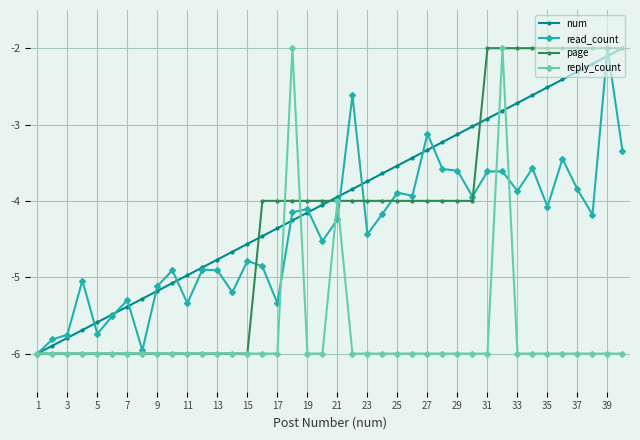

Which series has the largest total across all categories?

num